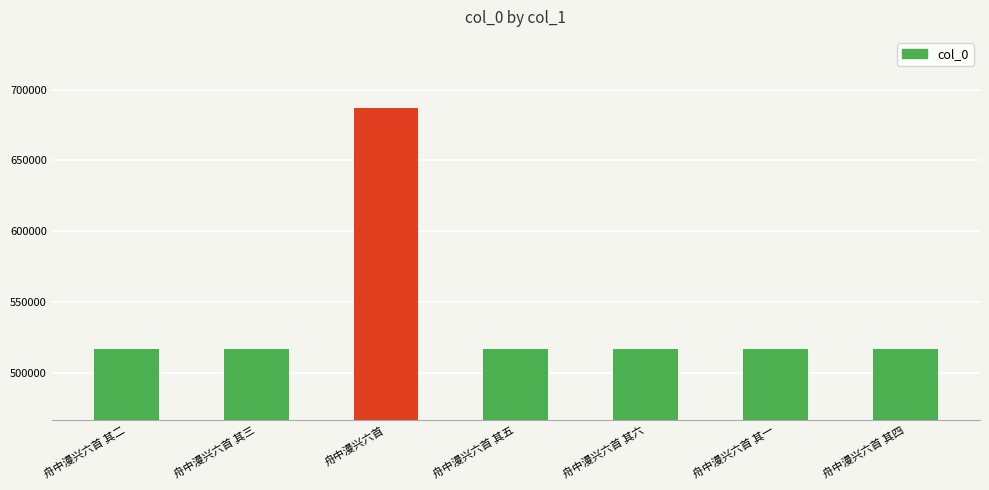

What is the sum of the values at 舟中漫兴六首 其六 and 舟中漫兴六首 其一?

1033667